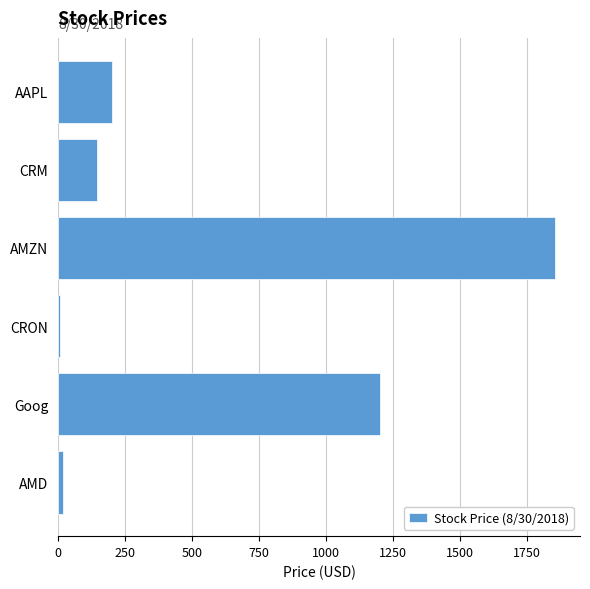

Which category has the highest value across all series?

AMZN